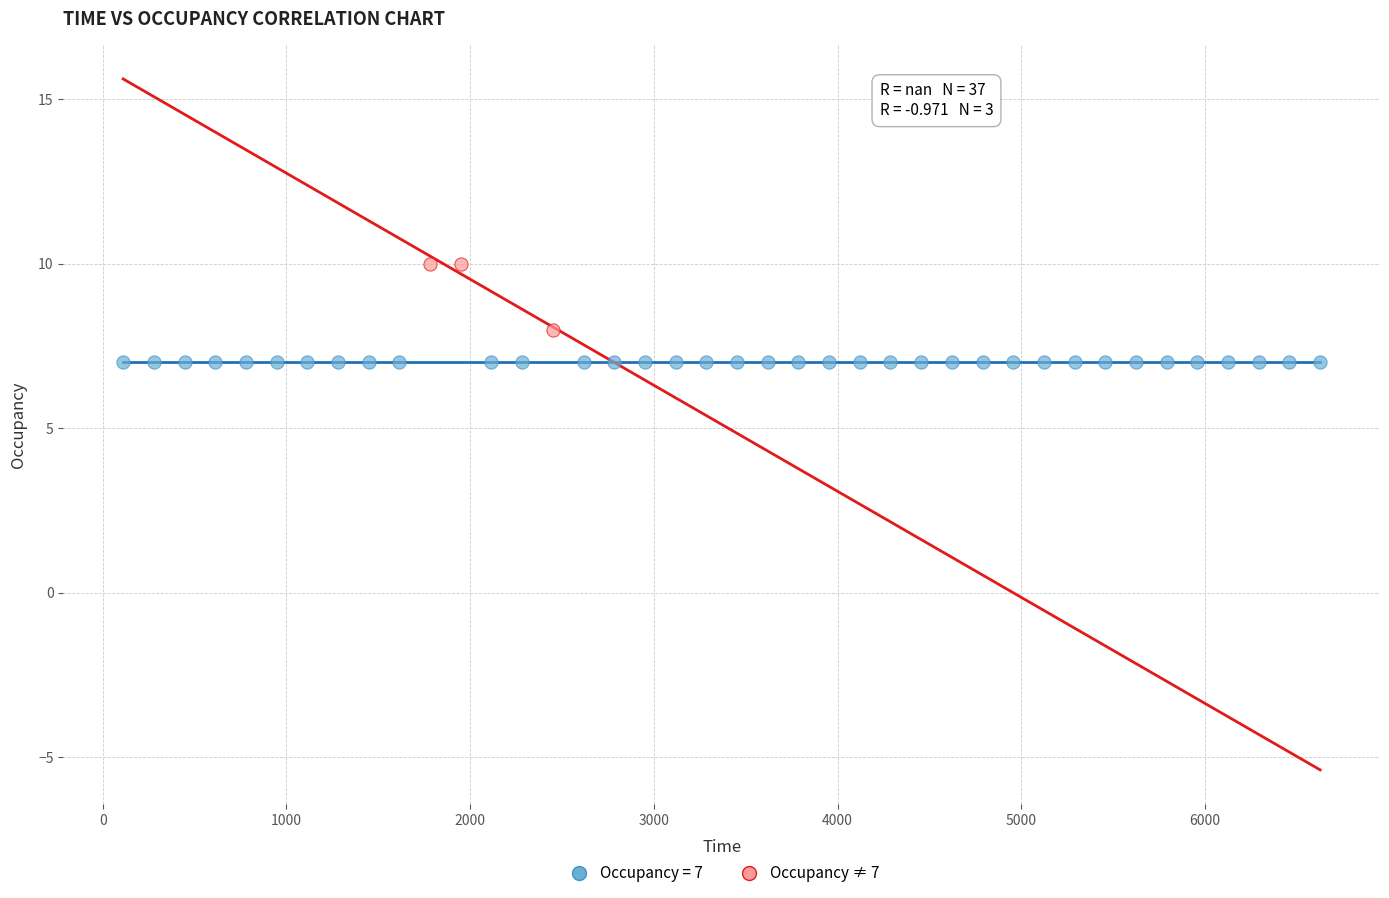

Which series contains the highest Y value?

Occupancy ≠ 7